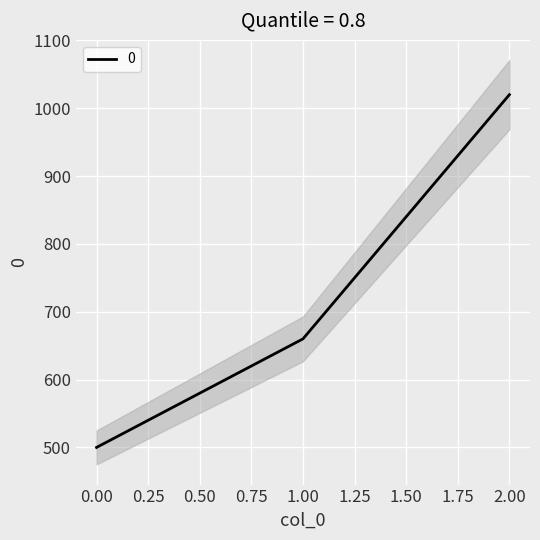

Reading left to right, list all the values displayed in this chart.

0=500	1=660	2=1020